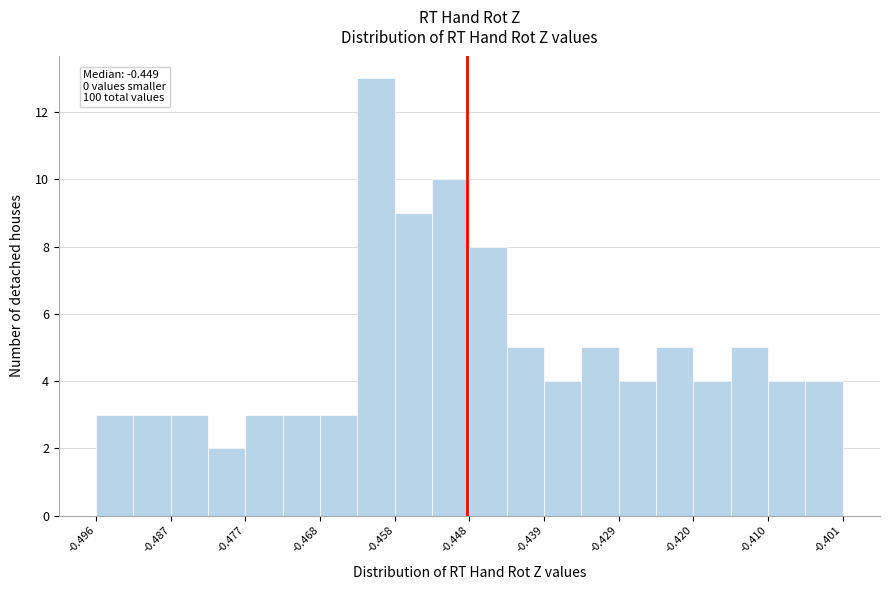

Which range on the x-axis has the tallest bar?

-0.463 to -0.458